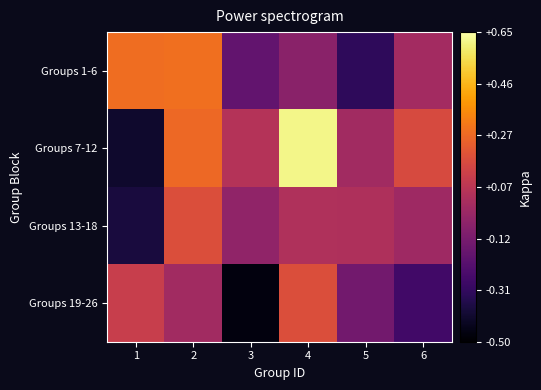

At how many categories does at least one series exceed 0?

6